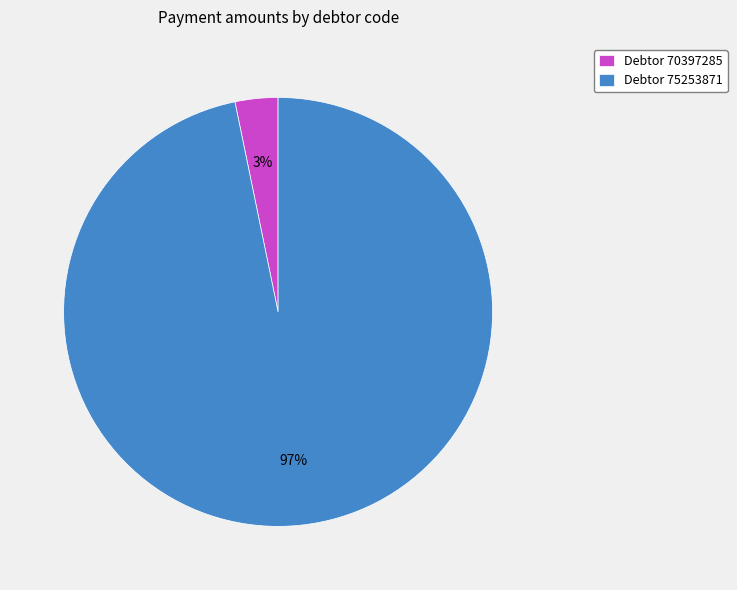

What percentage is the Debtor 70397285 slice, to the nearest percent?

3%